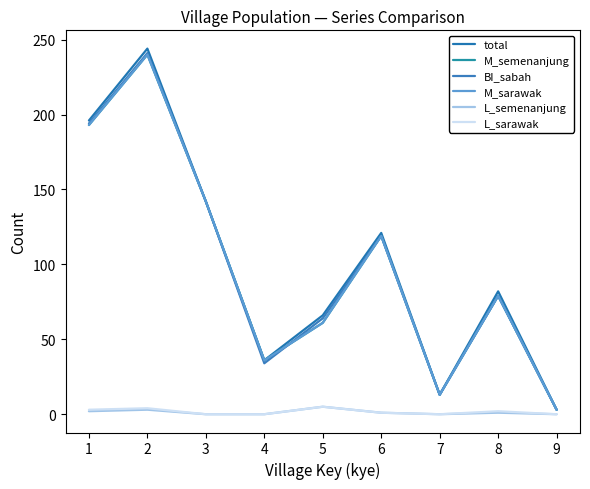

Reading left to right, transcribe all the data shown in this chart.

total: 196	244	142	36	66	121	13	82	3
M_semenanjung: 193	240	142	36	61	119	13	79	3
BI_sabah: 194	241	142	34	64	119	13	79	3
M_sarawak: 193	240	142	36	61	119	13	79	3
L_semenanjung: 2	3	0	0	5	1	0	1	0
L_sarawak: 3	4	0	0	5	1	0	2	0